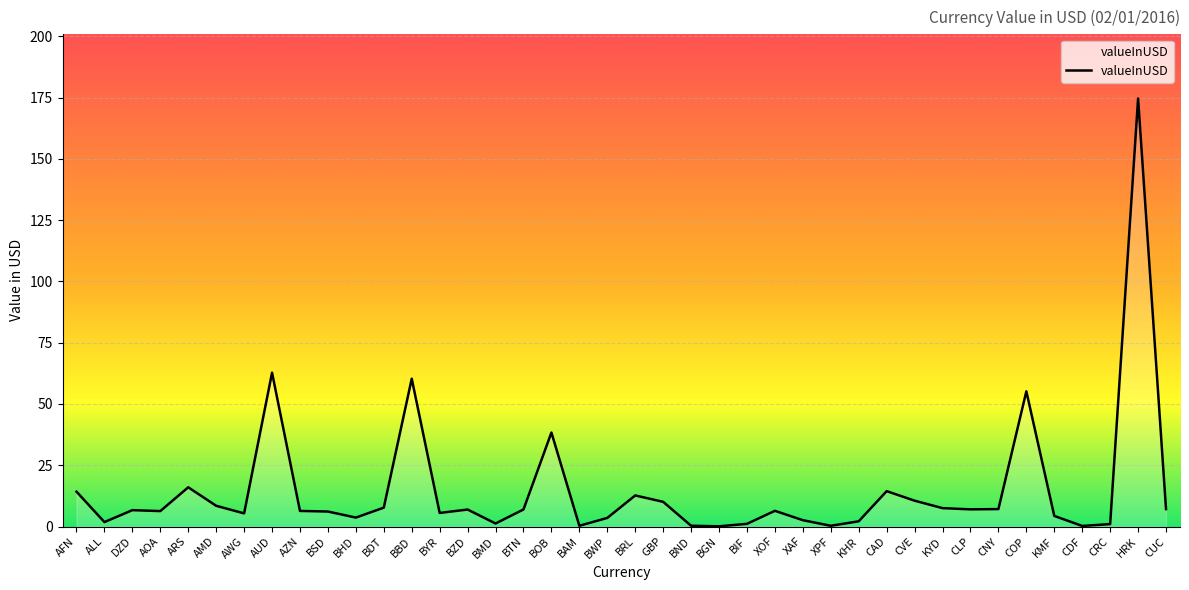

Is it true that the value at ARS is 16.0?

True